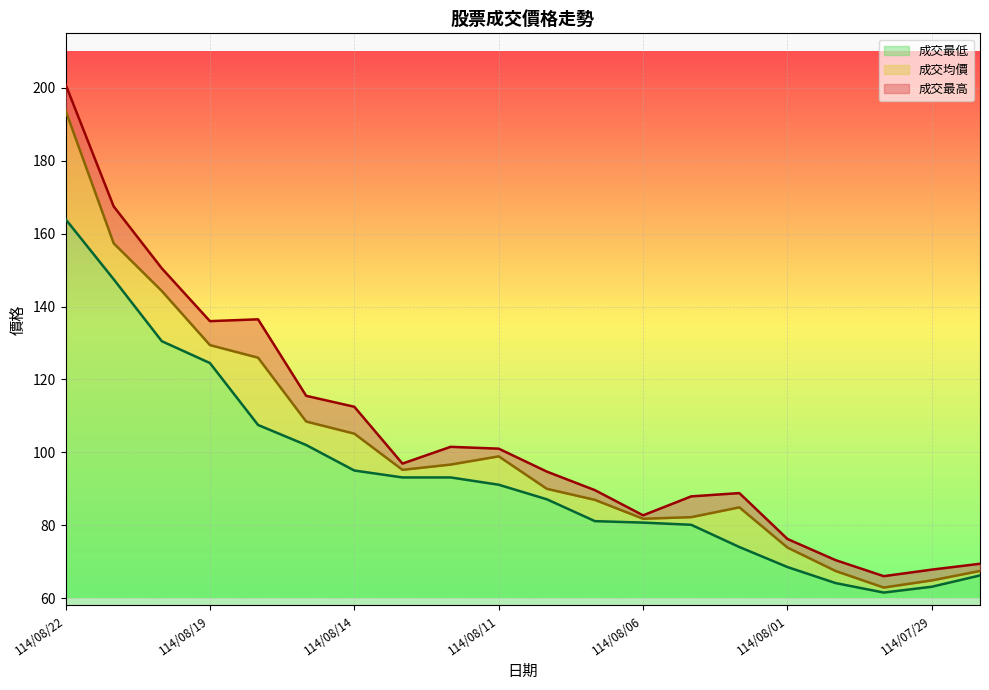

How many interior local peaks does the 成交最高 series have?

3